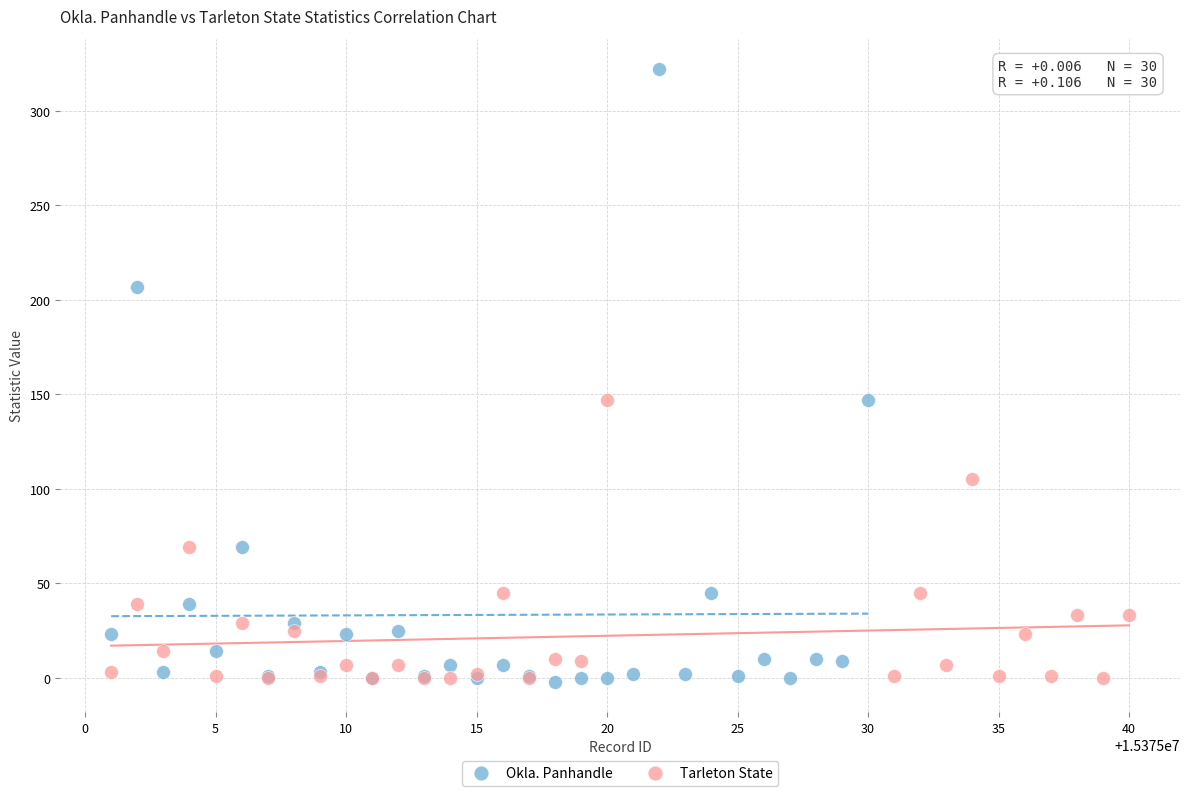

Which series has the widest spread of Y values?

Okla. Panhandle